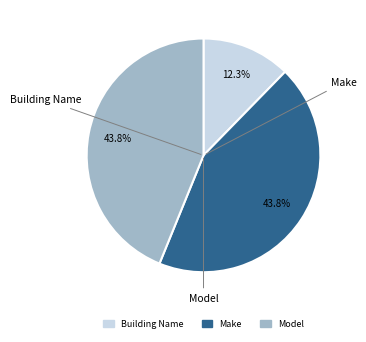

Does Building Name account for over 50% of the chart?

No